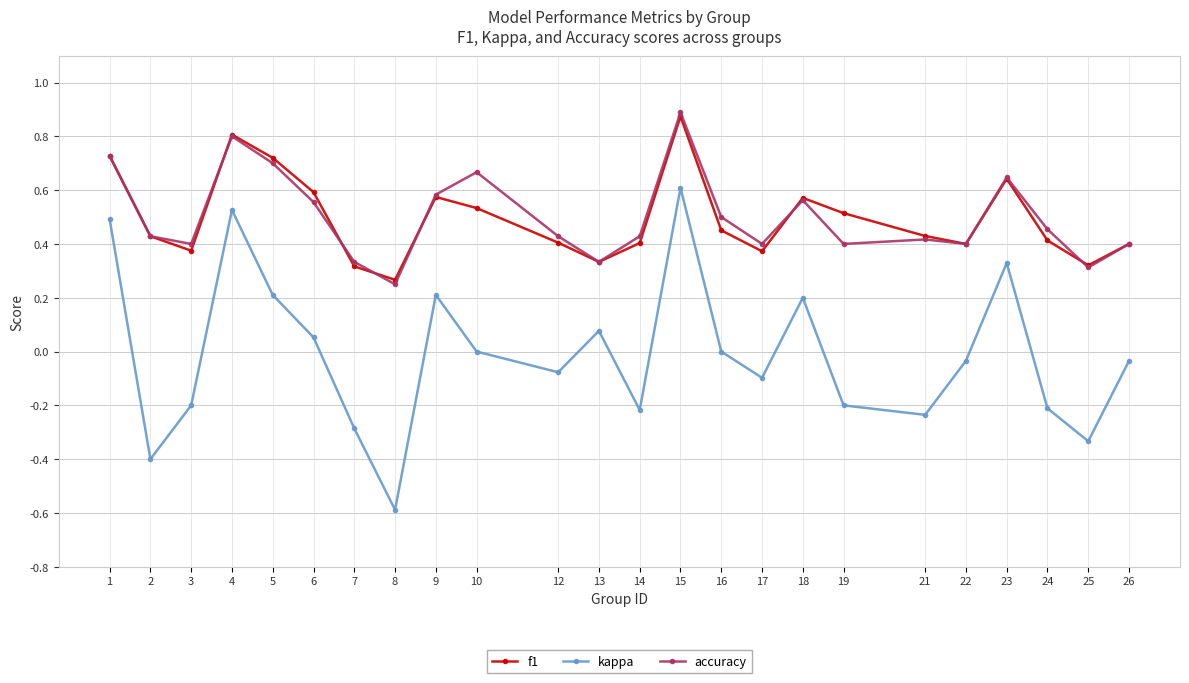

True or false: kappa and f1 intersect in this chart.

False